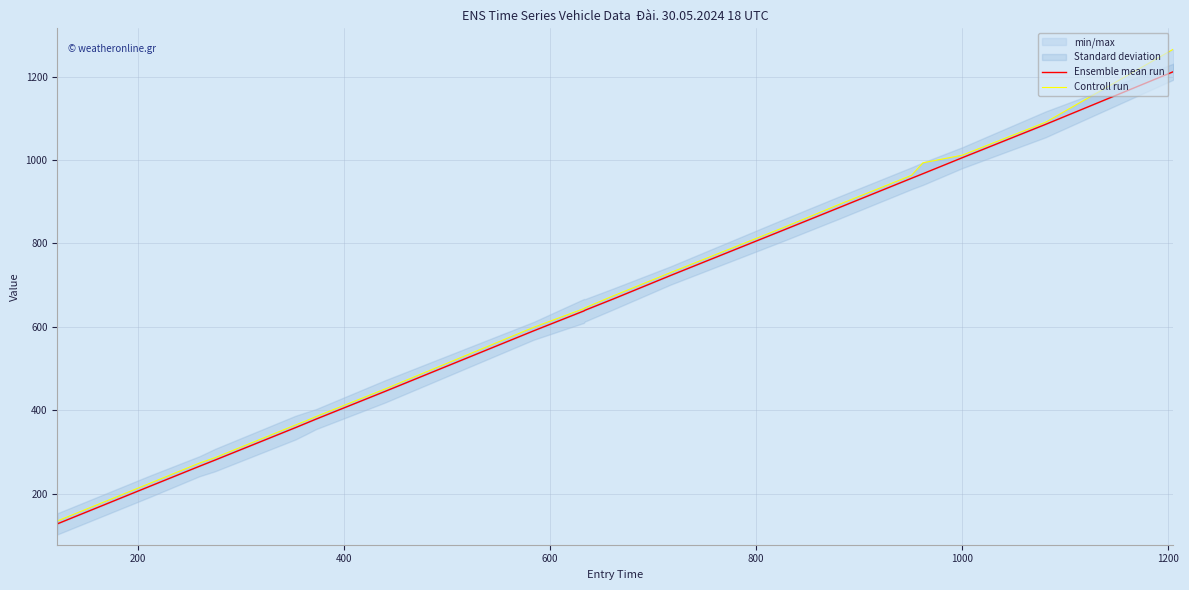

Between 600 and 17, which series saw the biggest shift?

Controll run